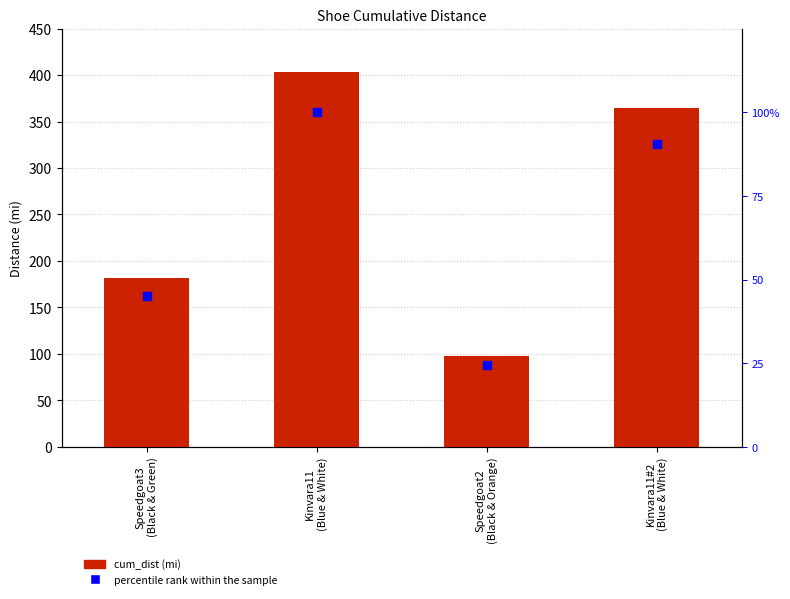

At how many categories does at least one series exceed 127?

3